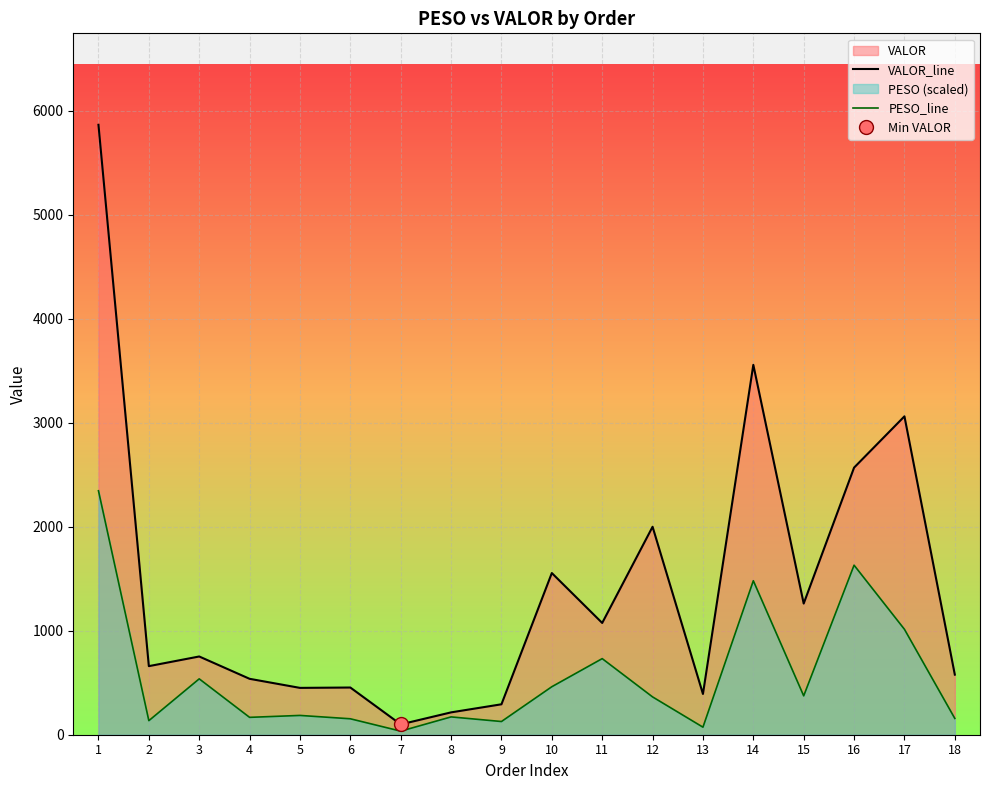

What is the sum of all PESO_line values?

10139.4